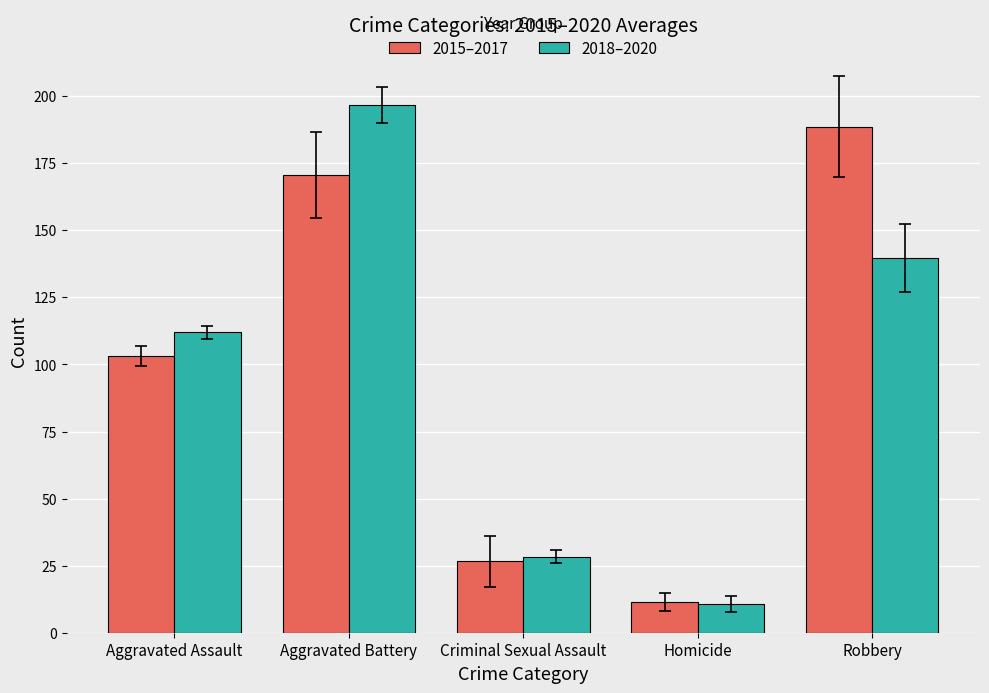

What position from the left is Robbery?

5